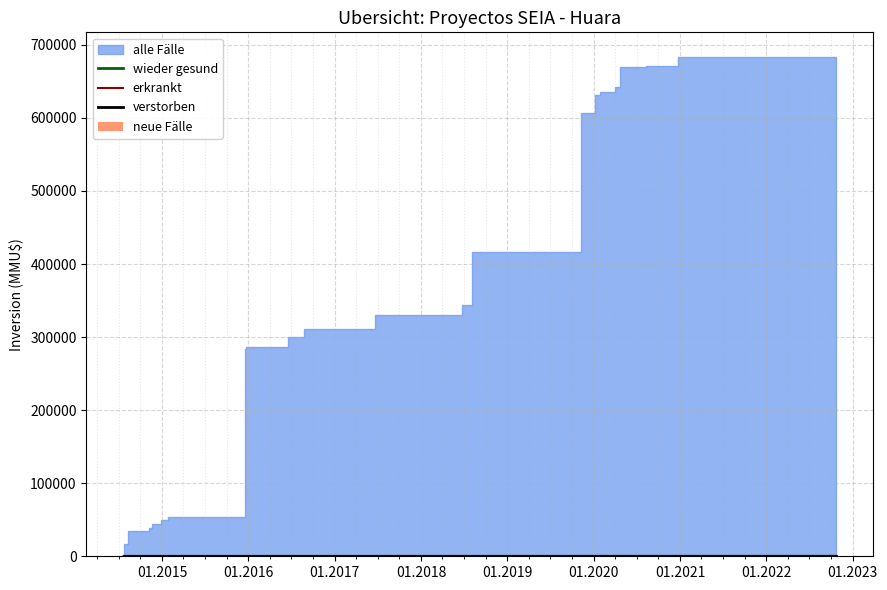

How many bars are there in total?

160